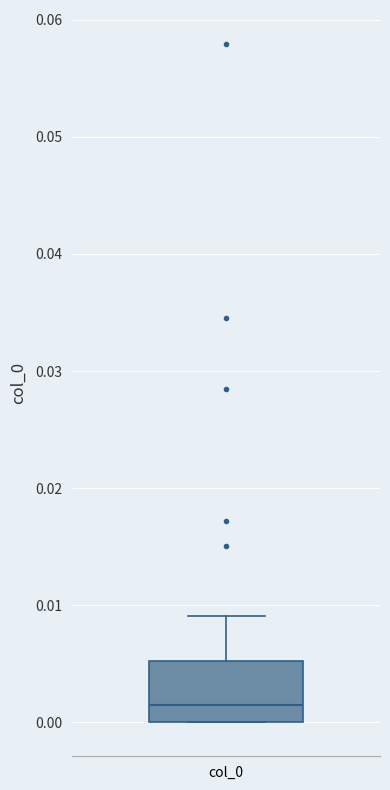

Read this box plot against the y-axis: the position of the median line, the range covered by the box, and the ends of both whiskers. The values are not printed on the chart, so give them approximately, as read against the axis.

median 0.001, box 0.000 to 0.005, whiskers 0.000 to 0.009